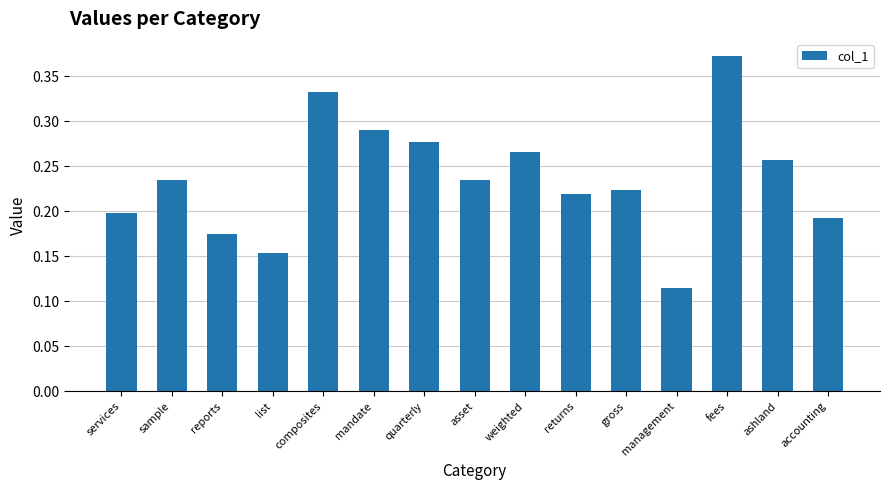

Which has a higher value, asset or ashland?

ashland